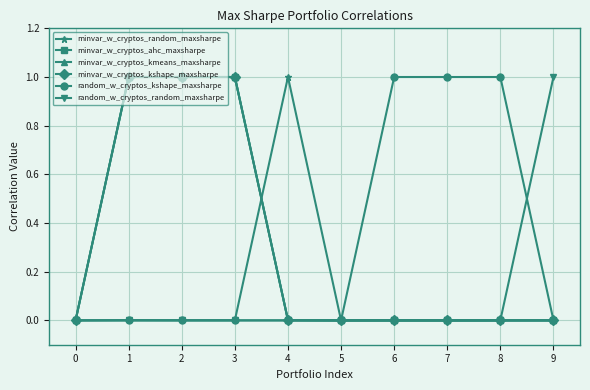

True or false: random_w_cryptos_random_maxsharpe has a value of 0.0 at 8.

True